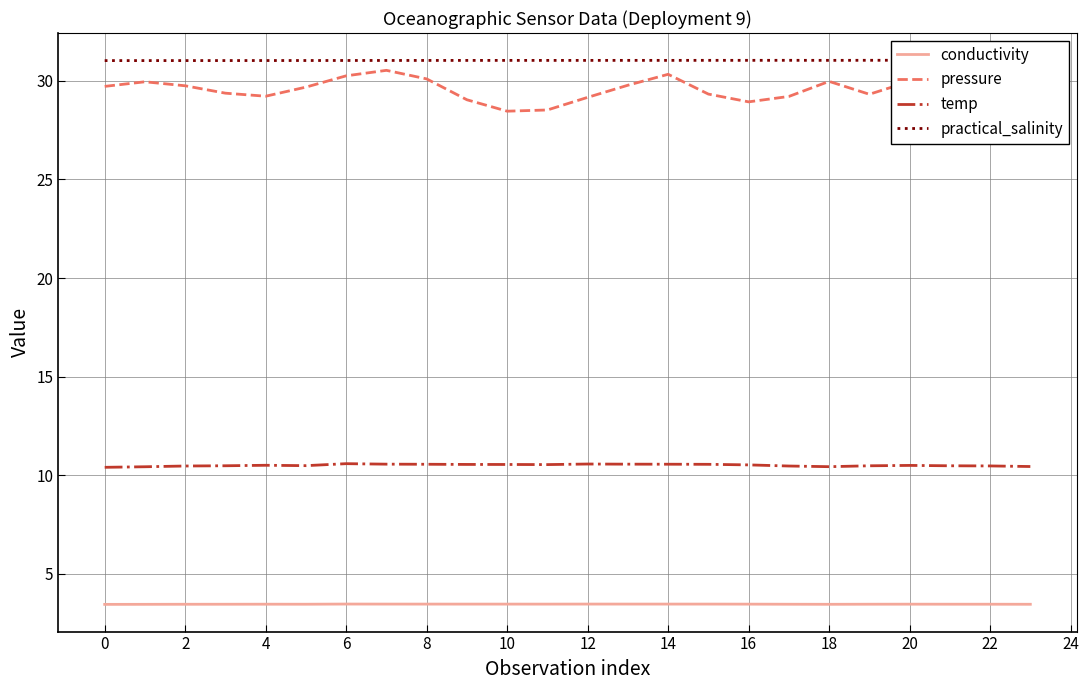

Is this an area chart (filled region under the line)?

No